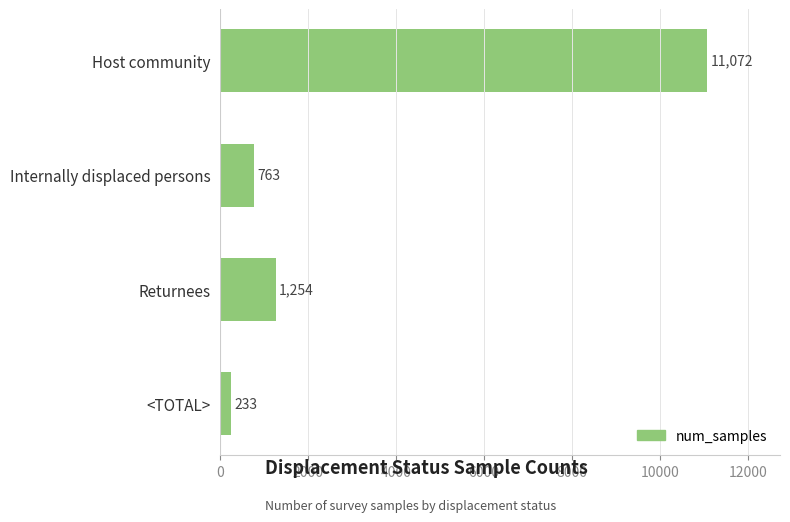

The chart shows a value of 11072 at Host community. True or false?

True